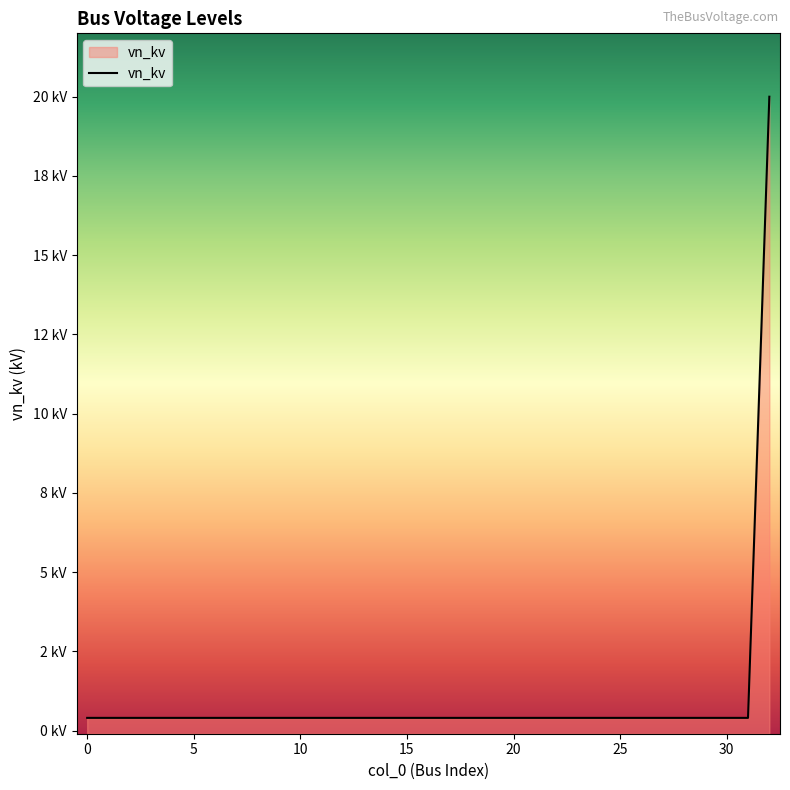

True or false: the data has more than 1 interior local peaks.

False